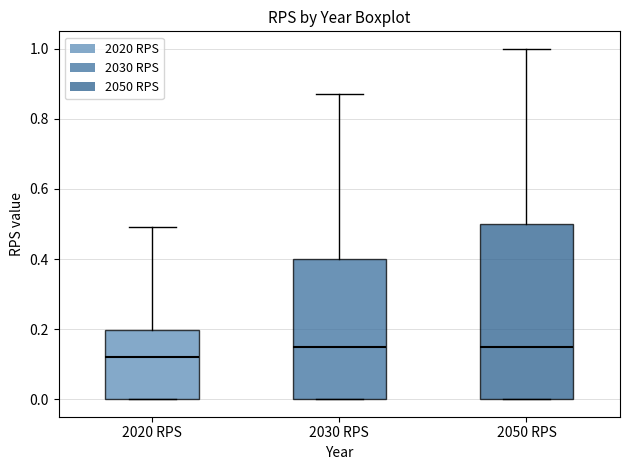

Reading left to right, transcribe this box plot: for each box, give where its median line is, the range the box spans, and where its two whiskers end, as read against the y-axis. The values are not printed on the chart, so give them approximately, as read against the axis.

2020 RPS: median 0.12, box 0.00 to 0.20, whiskers 0.00 to 0.50
2030 RPS: median 0.16, box 0.00 to 0.40, whiskers 0.00 to 0.88
2050 RPS: median 0.16, box 0.00 to 0.50, whiskers 0.00 to 1.00